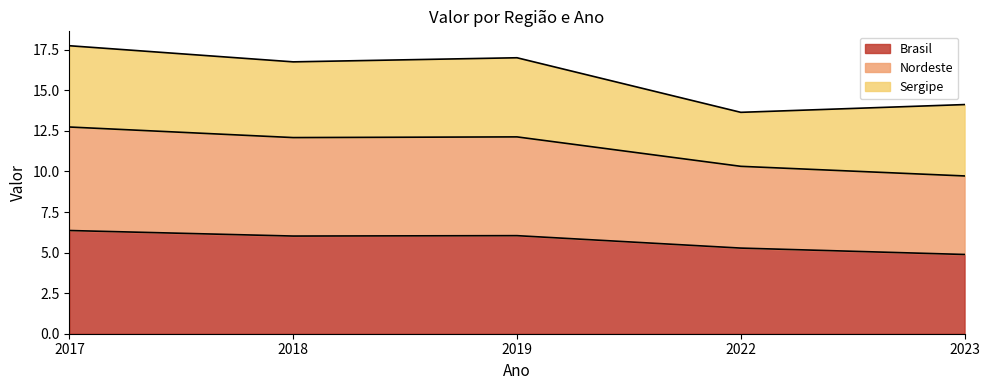

Is it true that Nordeste equals 20.5 at 2019?

False